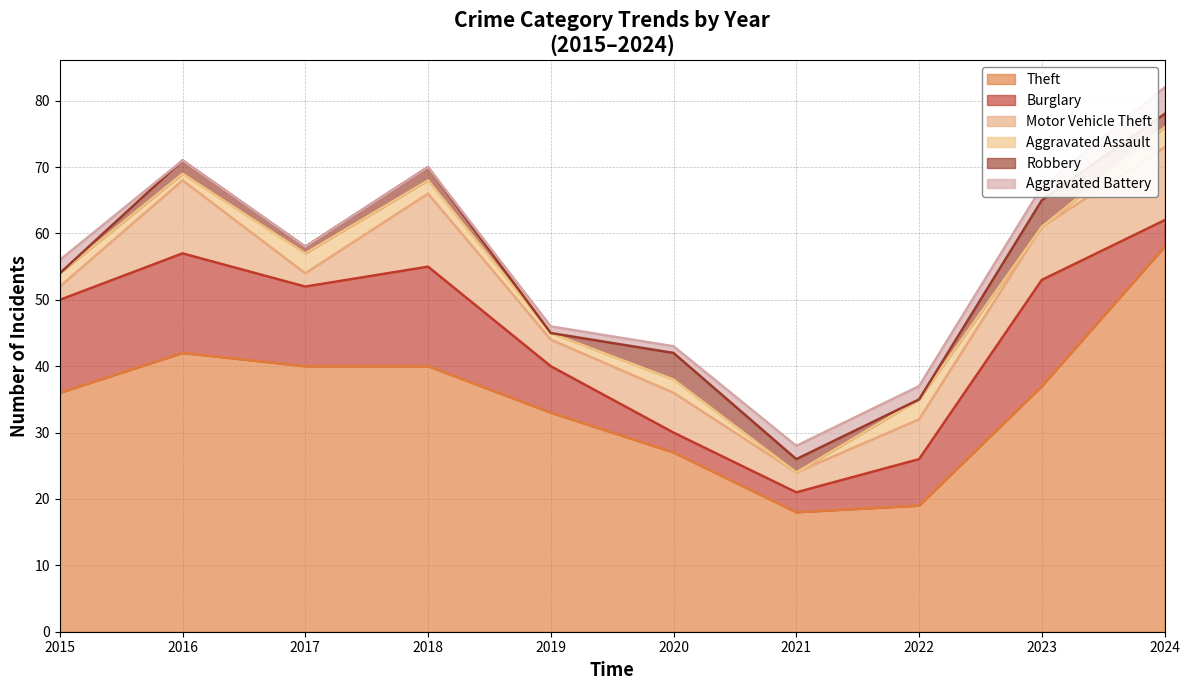

What is the value of the Burglary point at the 9th from the left?

16